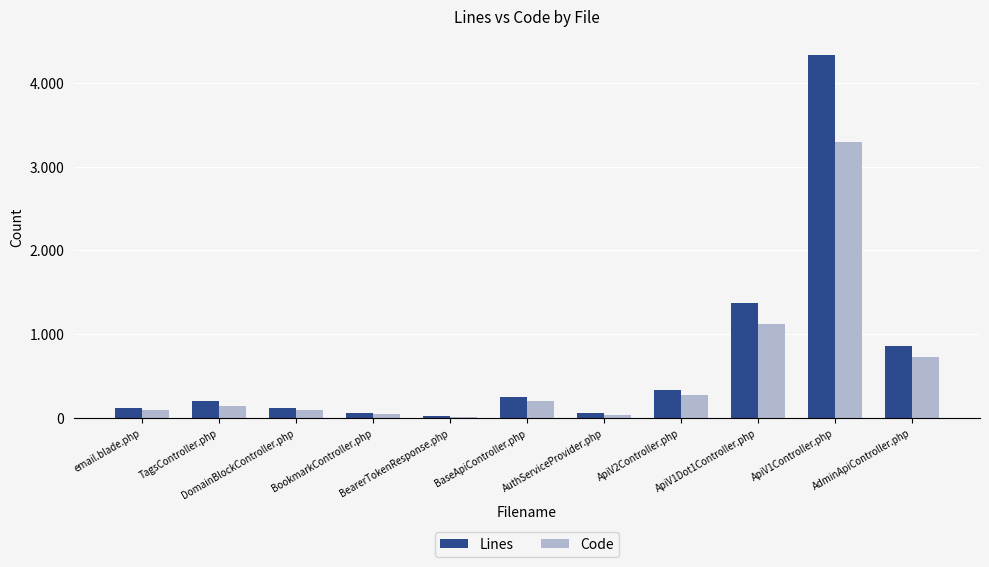

Reading right to left, transcribe all the data shown in this chart.

Lines: AdminApiController.php=865	ApiV1Controller.php=4337	ApiV1Dot1Controller.php=1374	ApiV2Controller.php=338	AuthServiceProvider.php=57	BaseApiController.php=246	BearerTokenResponse.php=24	BookmarkController.php=64	DomainBlockController.php=119	TagsController.php=209	email.blade.php=116
Code: AdminApiController.php=724	ApiV1Controller.php=3288	ApiV1Dot1Controller.php=1125	ApiV2Controller.php=279	AuthServiceProvider.php=36	BaseApiController.php=206	BearerTokenResponse.php=12	BookmarkController.php=54	DomainBlockController.php=91	TagsController.php=145	email.blade.php=101